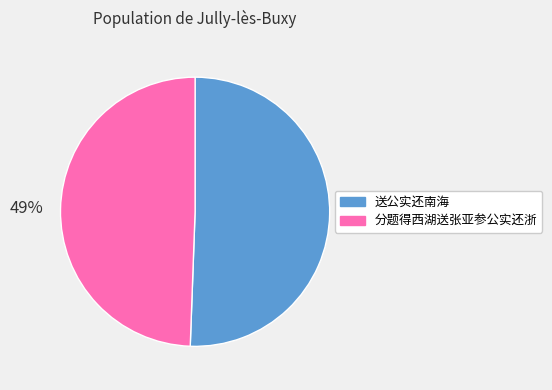

The 送公实还南海 slice represents 51% of the pie. True or false?

True